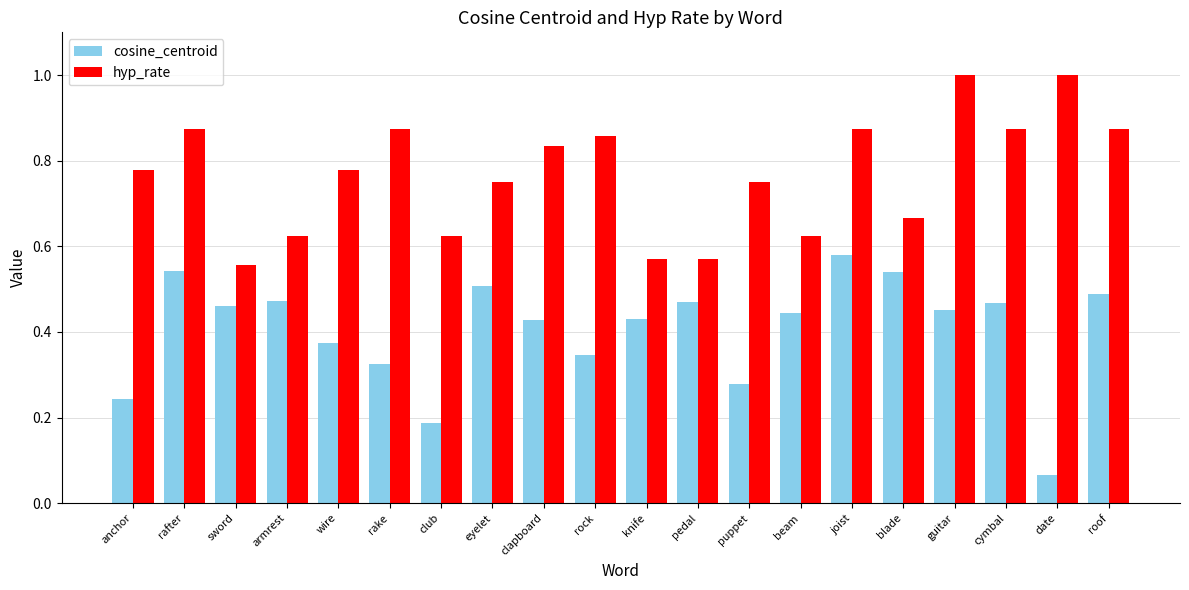

Which series has the widest spread of values?

cosine_centroid